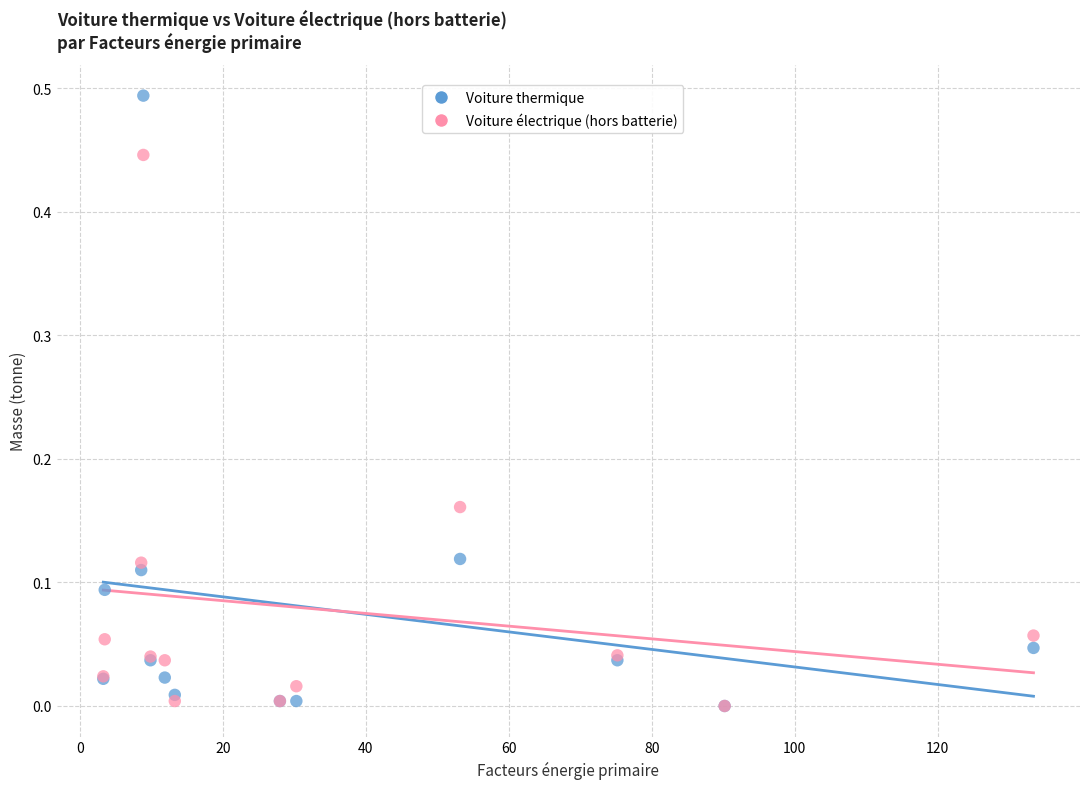

What are all the series names shown in the legend?

Voiture thermique, Voiture électrique (hors batterie)